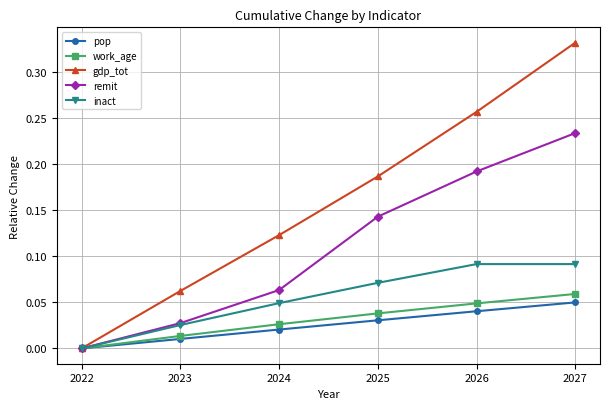

Between 2022 and 2027, which series saw the biggest shift?

gdp_tot